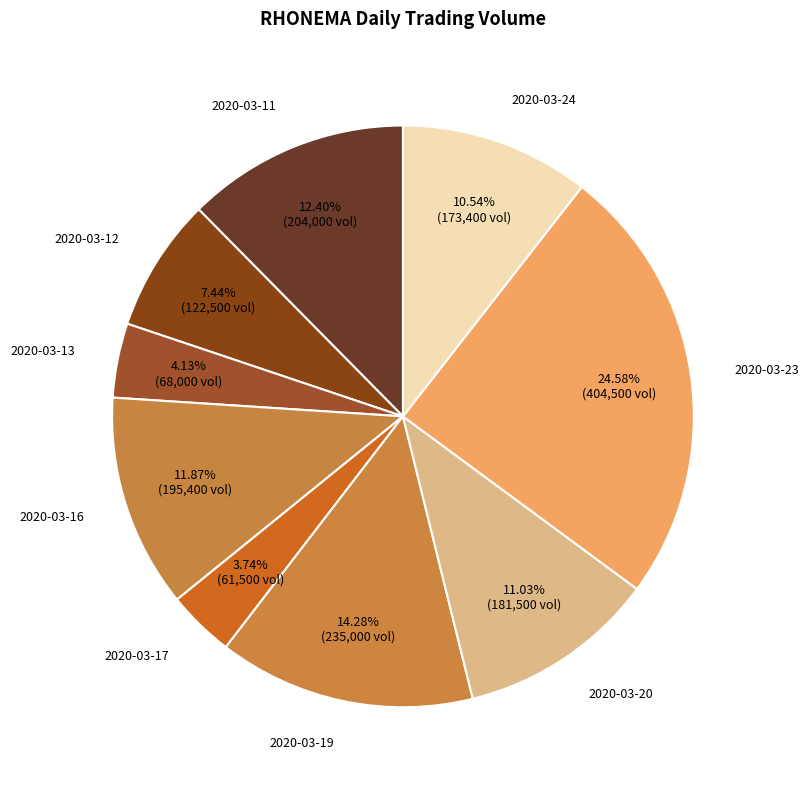

How many slices are in this pie chart?

9